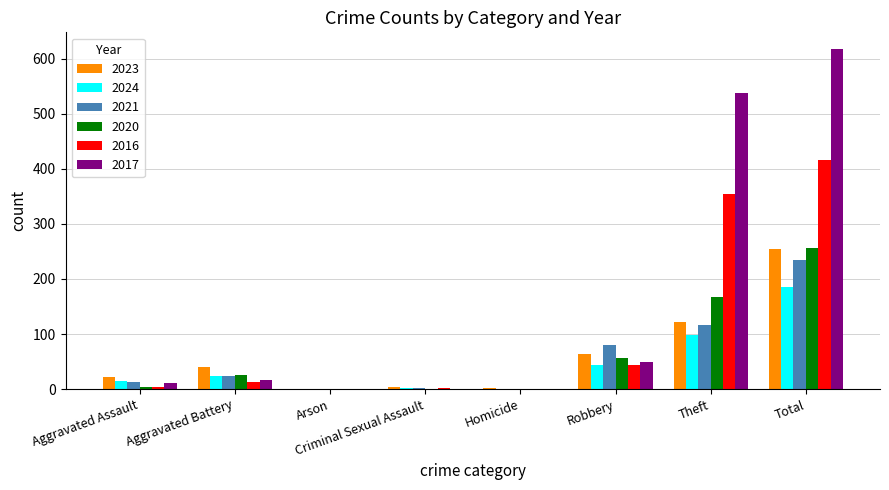

The 2020 series shows 77 at Robbery. True or false?

False